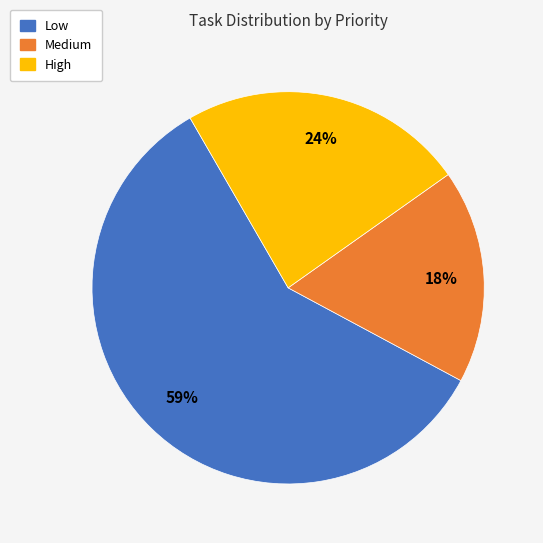

To the nearest percent, what is the difference between the largest and smallest slice percentages?

41%